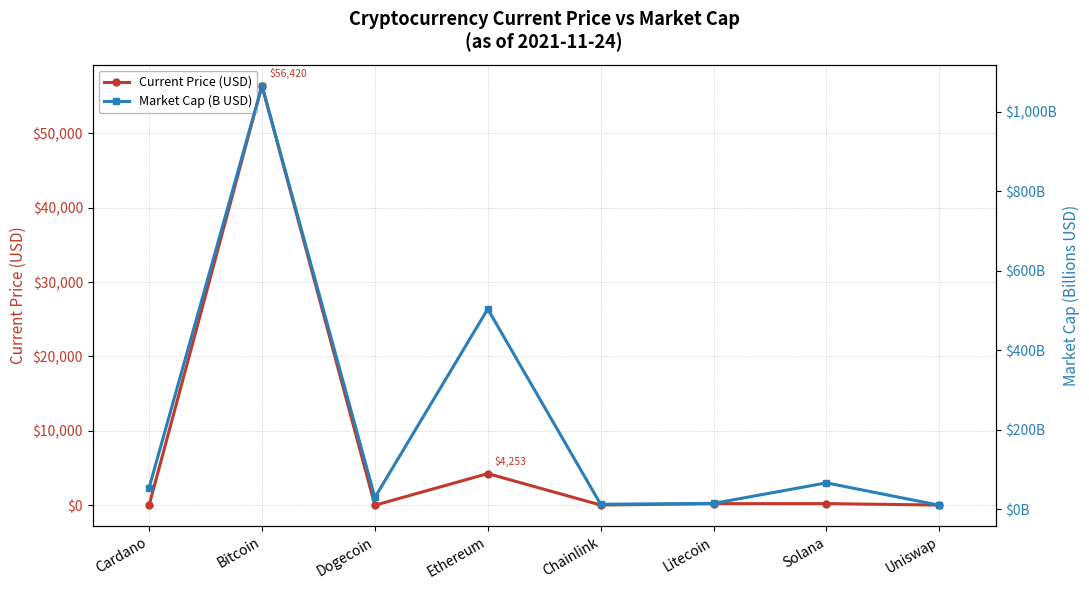

At which label does Market Cap (B USD) first exceed 53?

Cardano